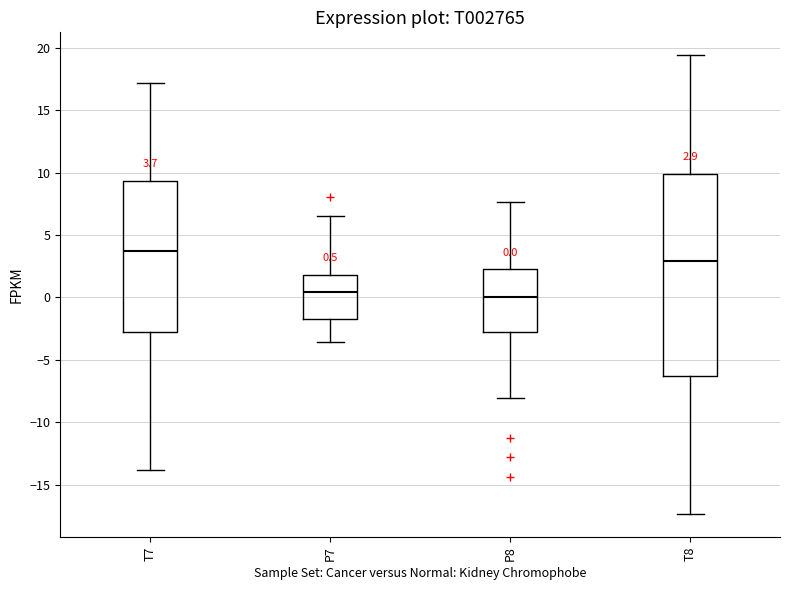

Comparing the boxes themselves (not the whiskers), which one is the tallest?

T8